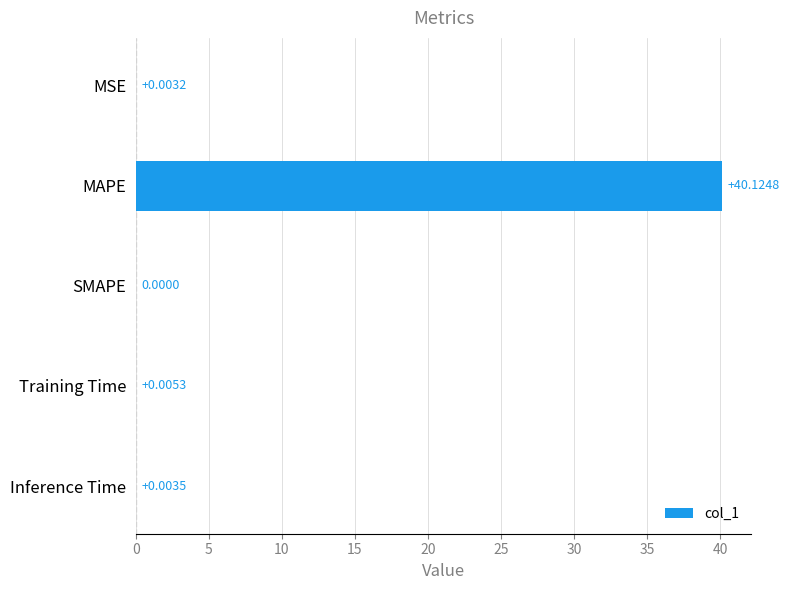

How many values are above zero?

4